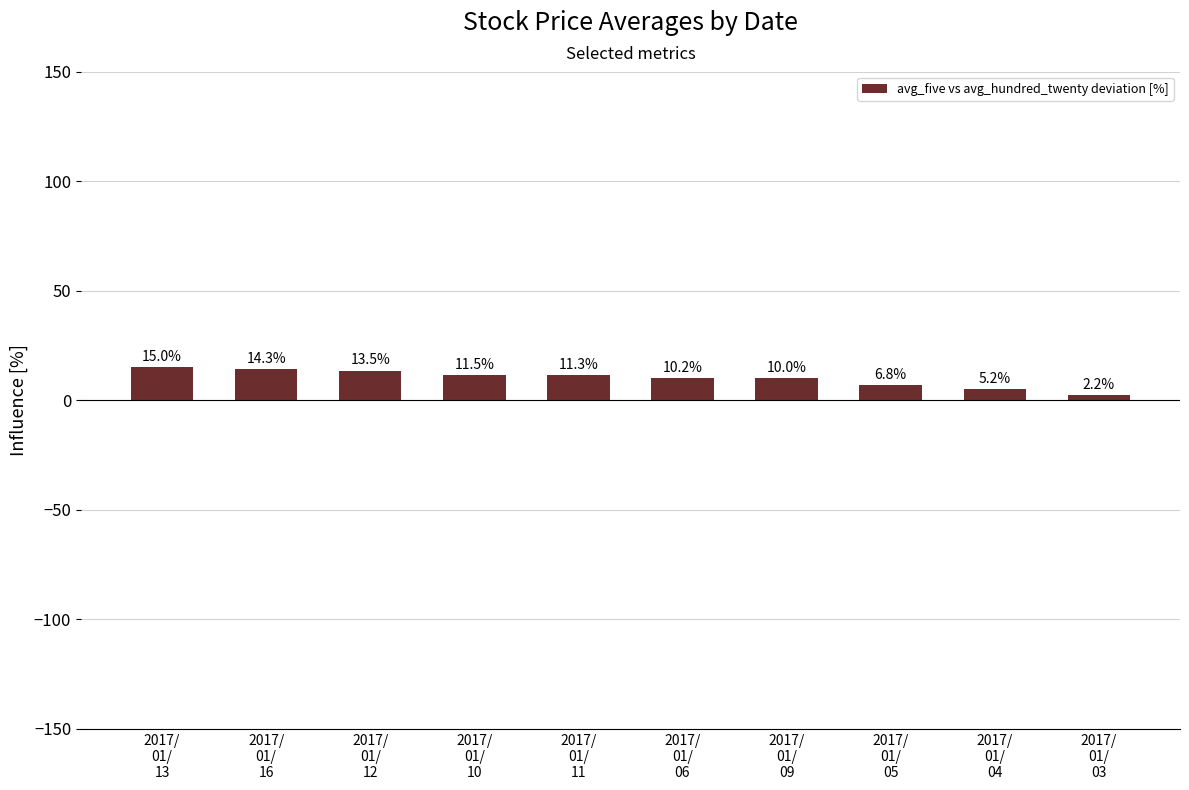

Reading right to left, list all the values displayed in this chart.

2017/
01/
03=2.2	2017/
01/
04=5.2	2017/
01/
05=6.8	2017/
01/
09=10.0	2017/
01/
06=10.2	2017/
01/
11=11.3	2017/
01/
10=11.5	2017/
01/
12=13.5	2017/
01/
16=14.3	2017/
01/
13=15.0